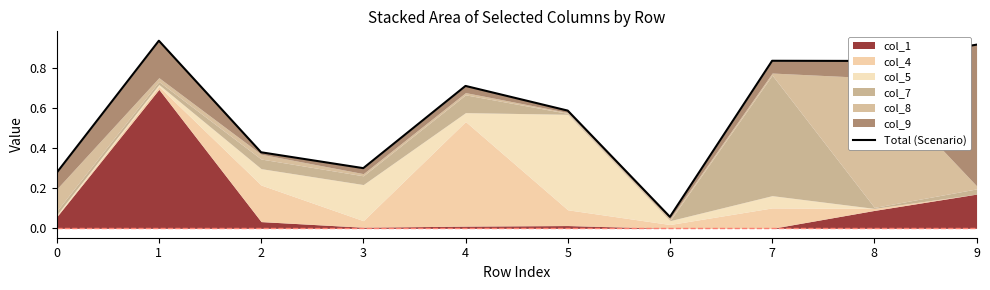

At which category does the chart reach its peak across all series?

1